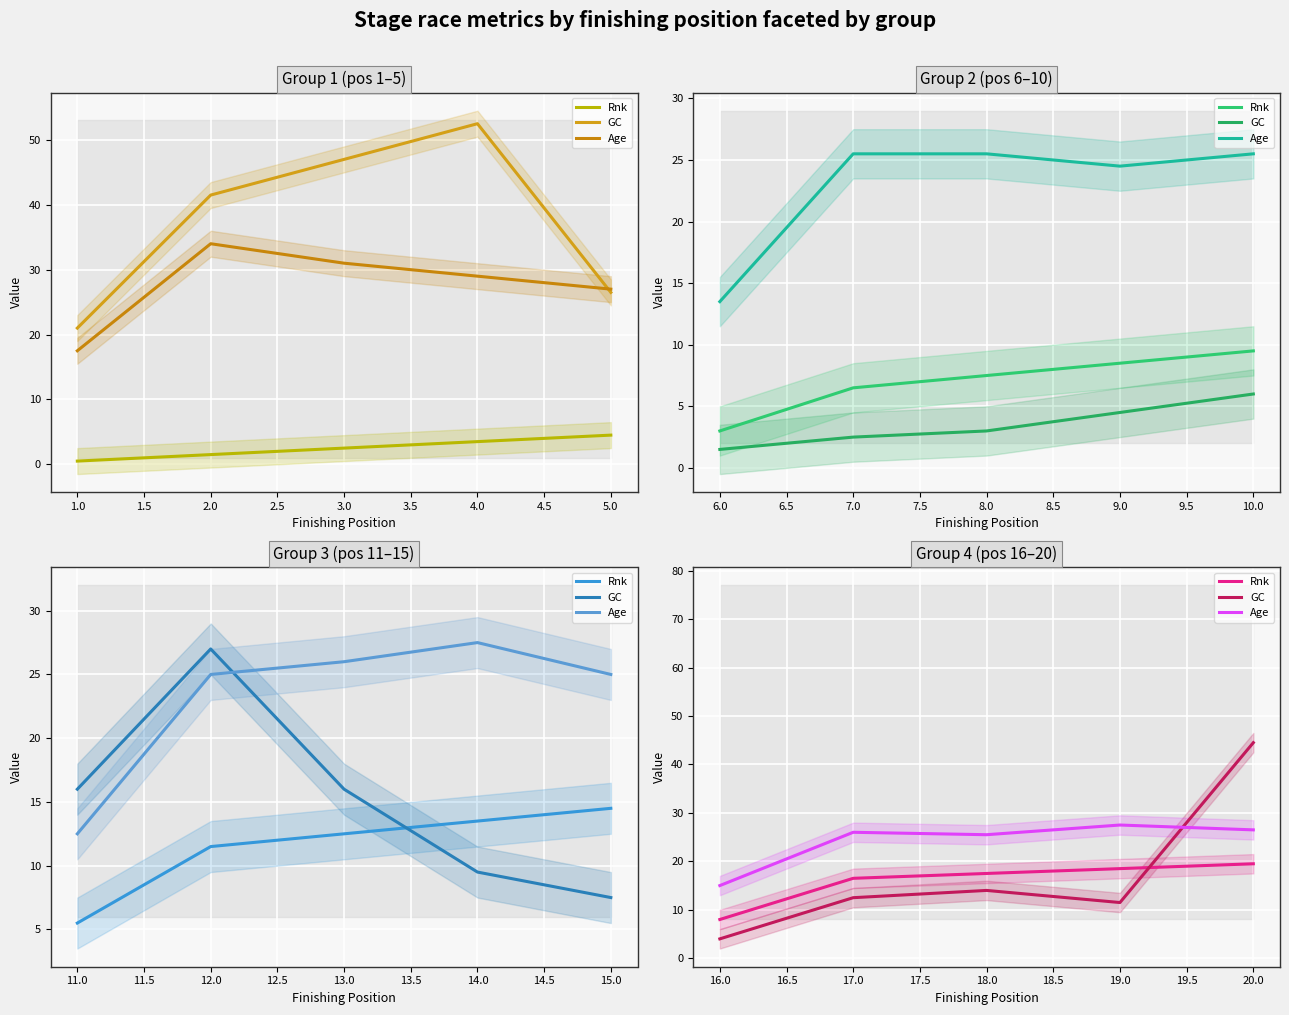

Between 20.0 and 18.0, which is larger?

20.0